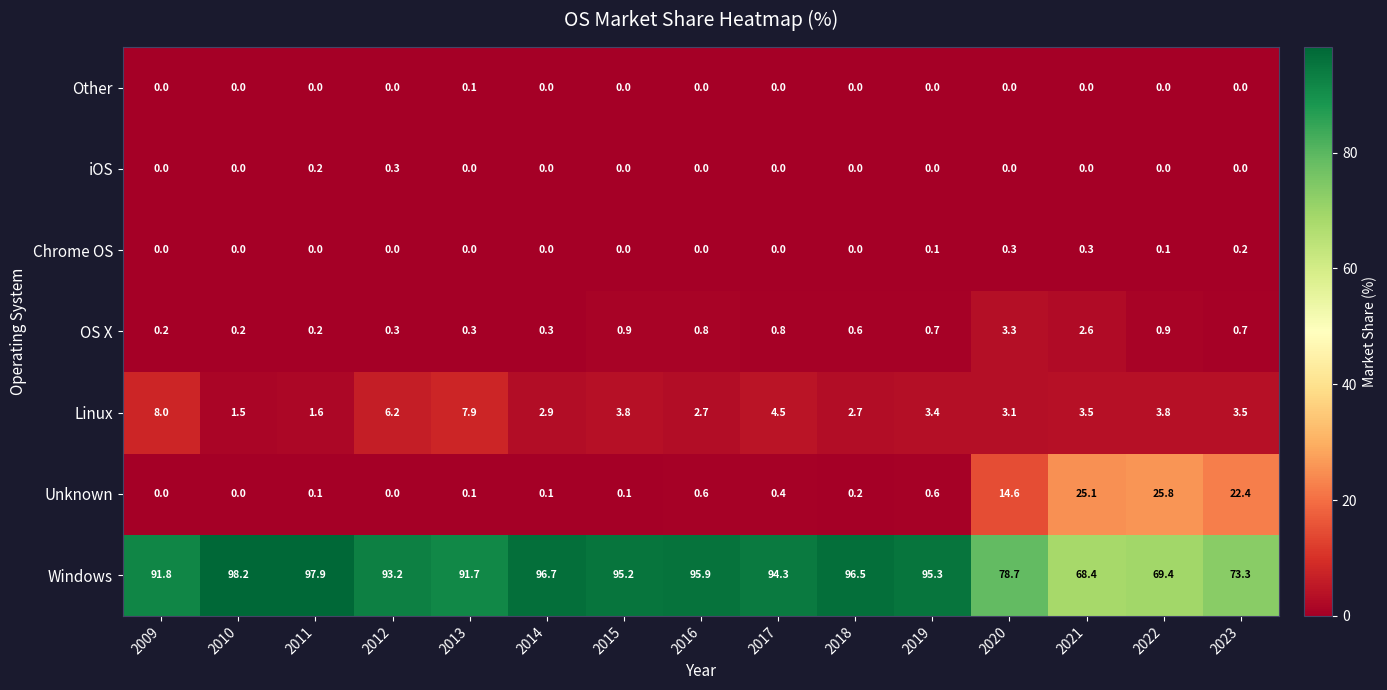

Is the value of Linux at 2010 greater than the value of Other at 2019?

Yes